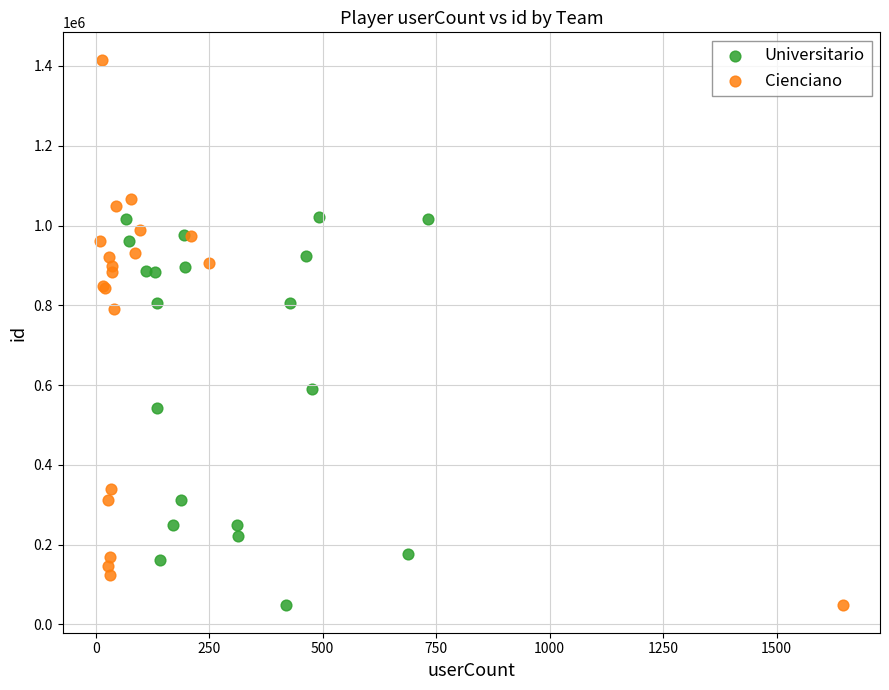

Which series has the largest Y range (max minus min)?

Cienciano